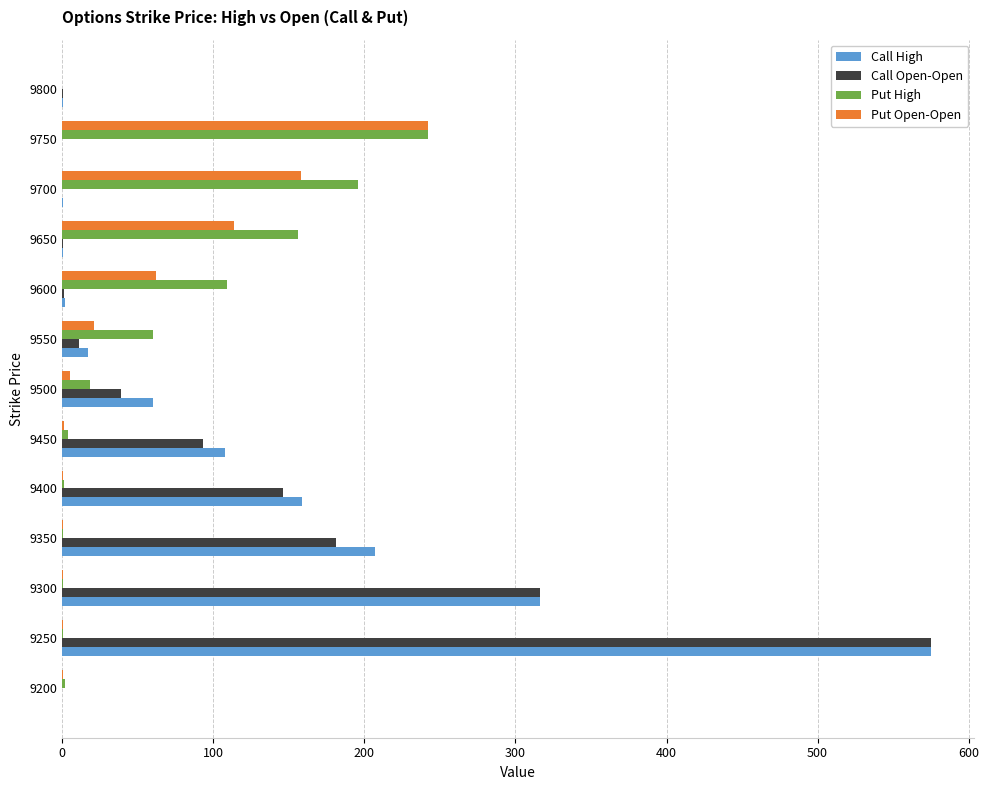

Which series changed the most between 9250 and 9600?

Call Open-Open